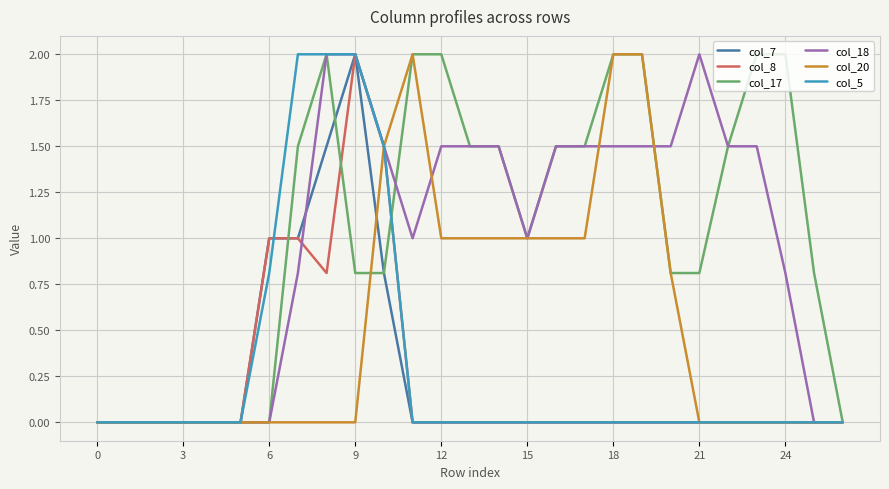

What is the greatest value displayed?

2.0